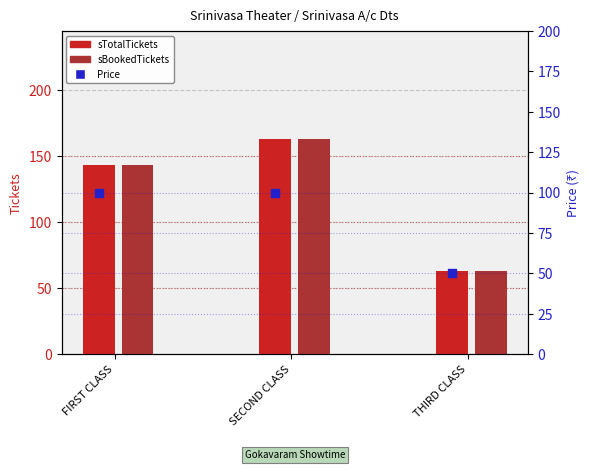

Is the value of sTotalTickets at SECOND CLASS greater than the value of Price at FIRST CLASS?

Yes